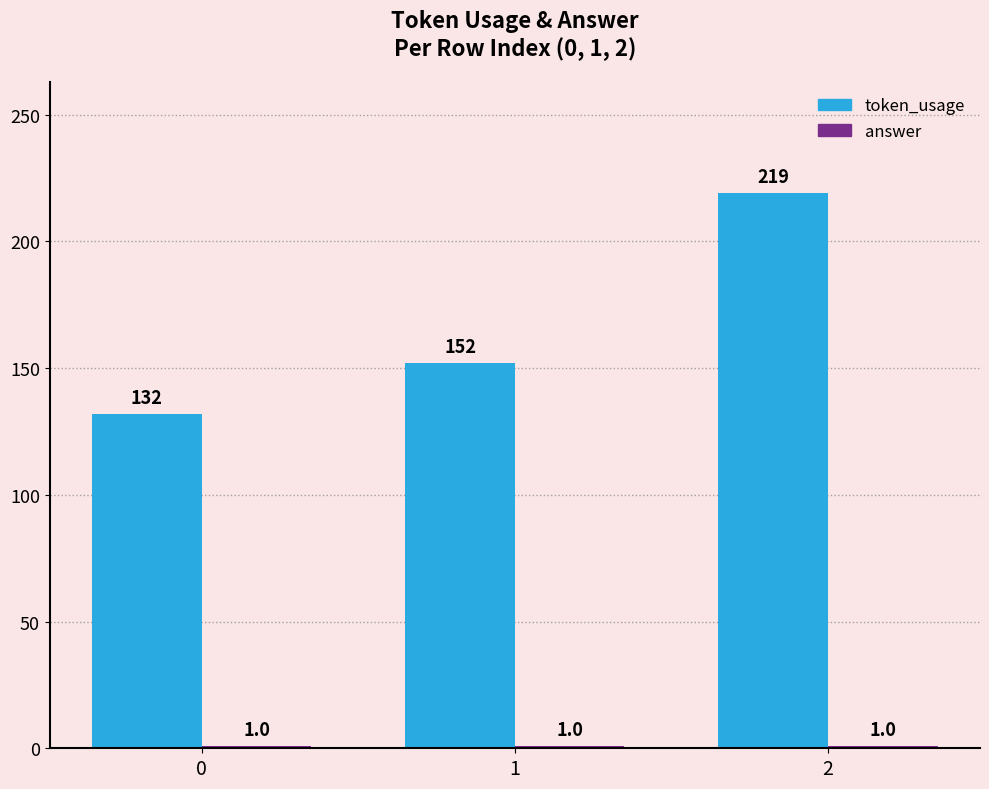

What is the approximate value of token_usage at 2?

219